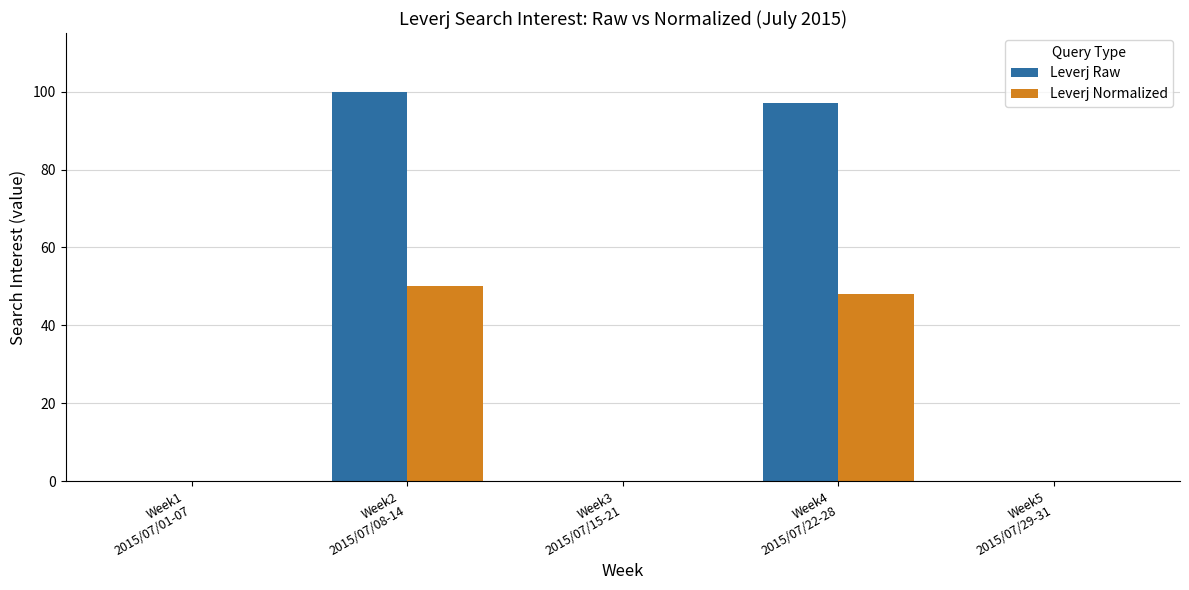

Reading left to right, extract all data points from this chart.

Leverj Raw: Week1
2015/07/01-07=0	Week2
2015/07/08-14=100	Week3
2015/07/15-21=0	Week4
2015/07/22-28=97	Week5
2015/07/29-31=0
Leverj Normalized: Week1
2015/07/01-07=0	Week2
2015/07/08-14=50	Week3
2015/07/15-21=0	Week4
2015/07/22-28=48	Week5
2015/07/29-31=0